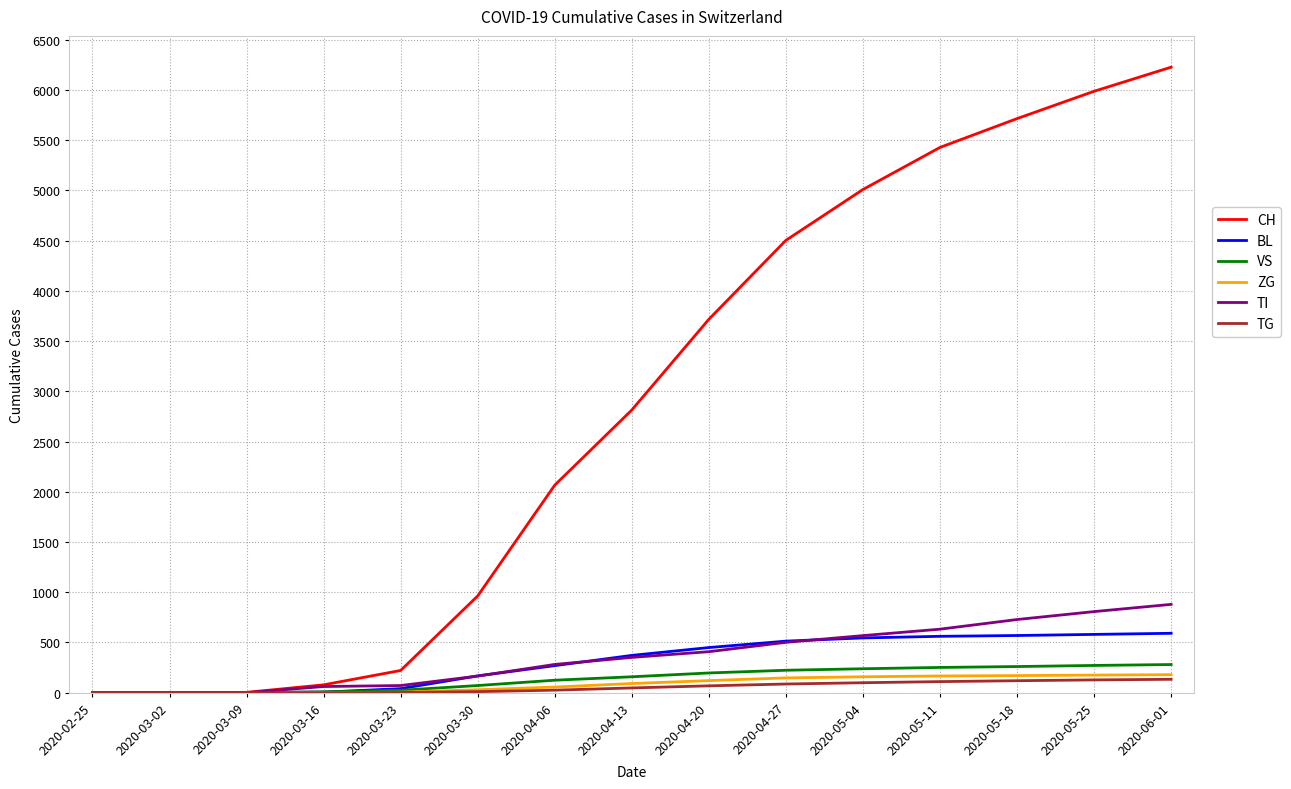

Between 2020-03-09 and 2020-05-11, which series saw the biggest shift?

CH